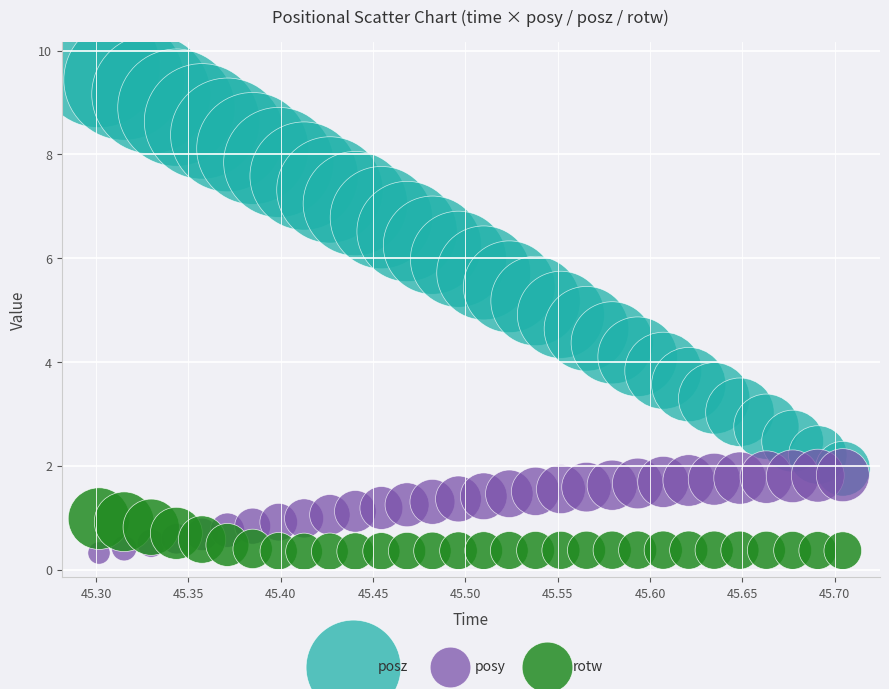

Which series reaches the maximum Y coordinate?

posz